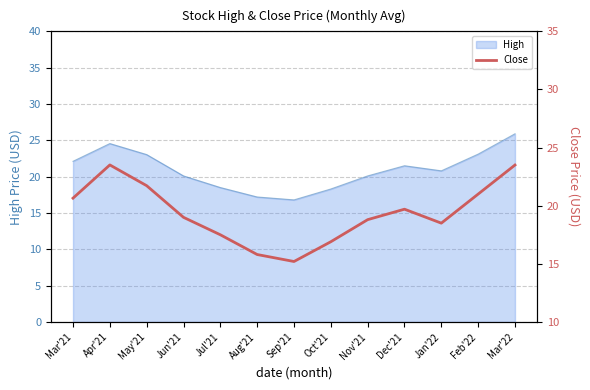

Reading left to right, list all the values displayed in this chart.

20.6	23.5	21.7	19.0	17.5	15.8	15.2	16.9	18.8	19.7	18.5	21.0	23.5